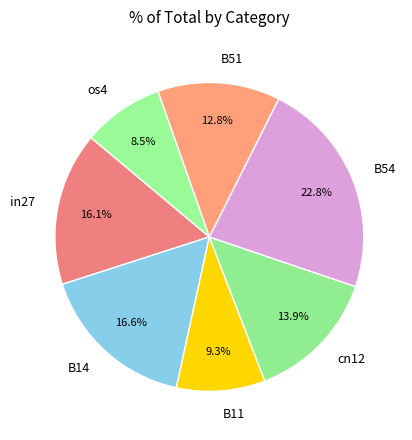

What percentage is the cn12 slice, to the nearest percent?

14%